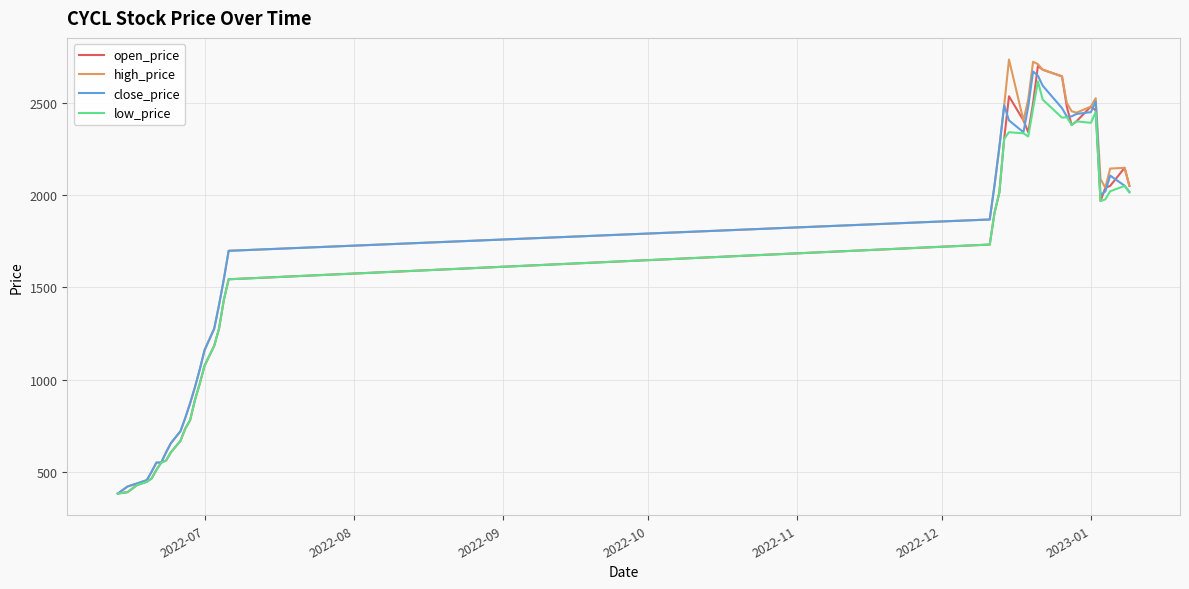

What is the highest value of the open_price series?

2700.0